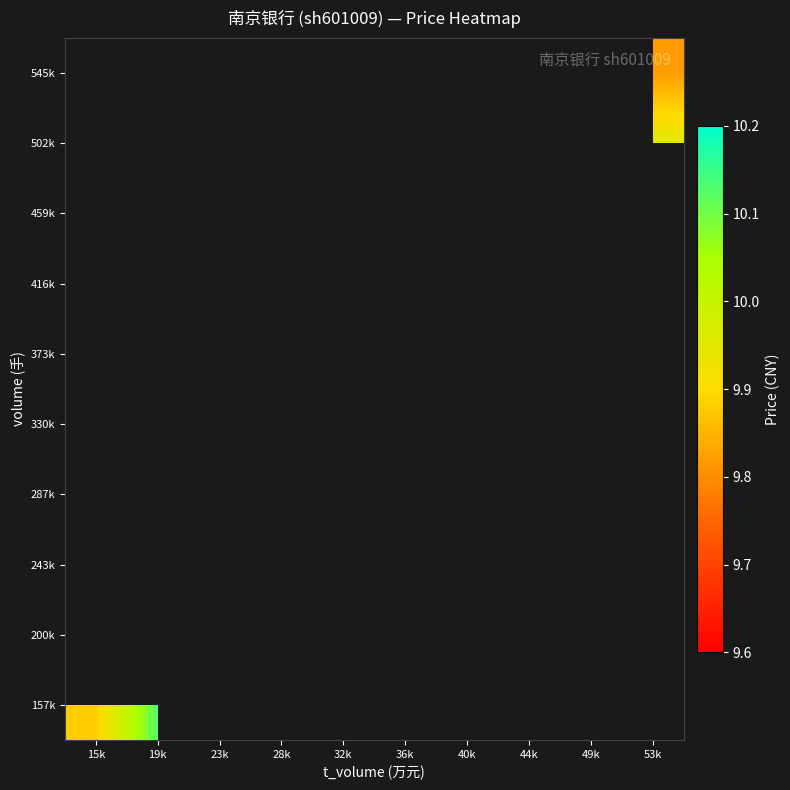

Is the value of 416k at 44k greater than the value of 502k at 32k?

No